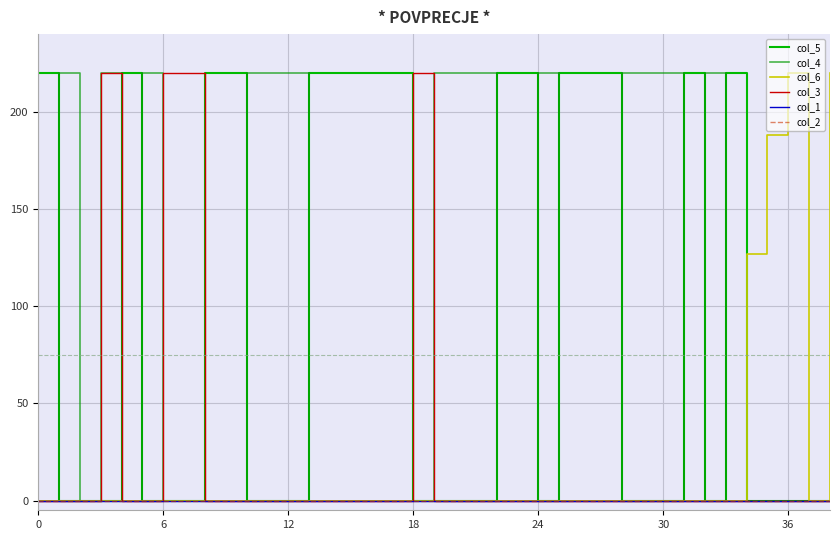

Does the chart display data point markers on the line(s)?

No